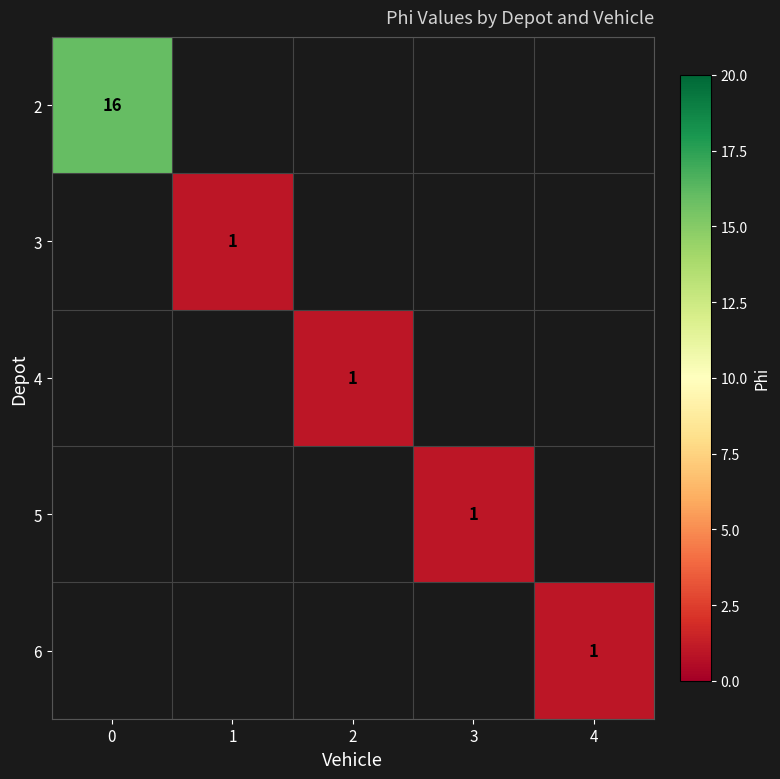

True or false: 5 has a value of 2 at 3.

False